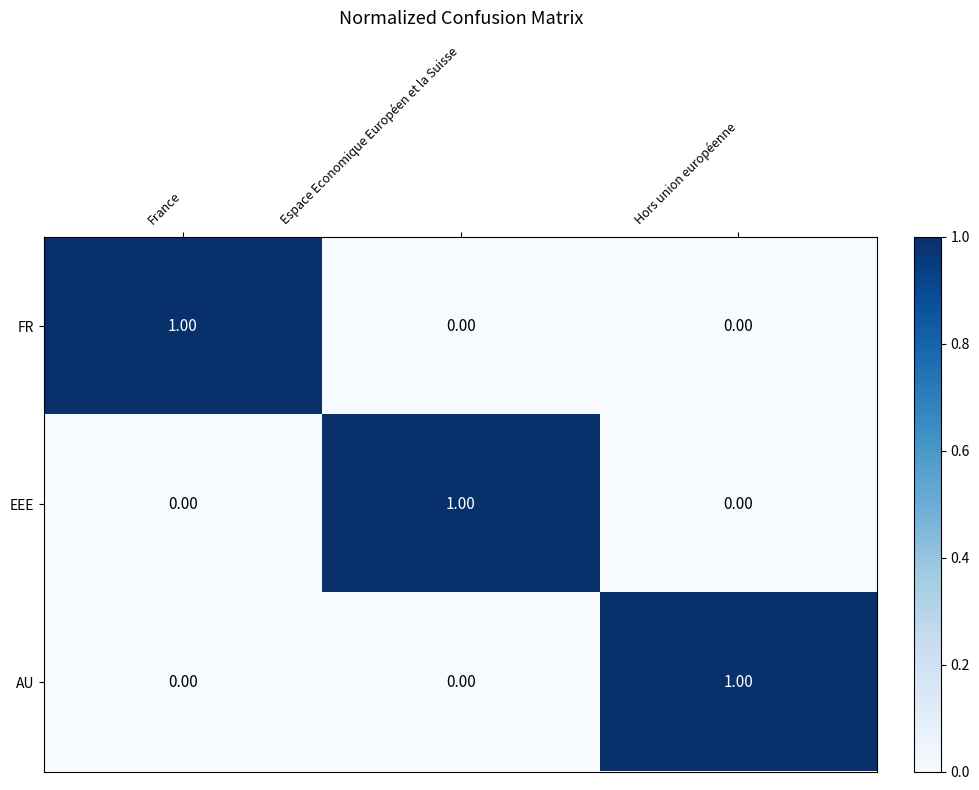

At how many categories does at least one series exceed 0?

3